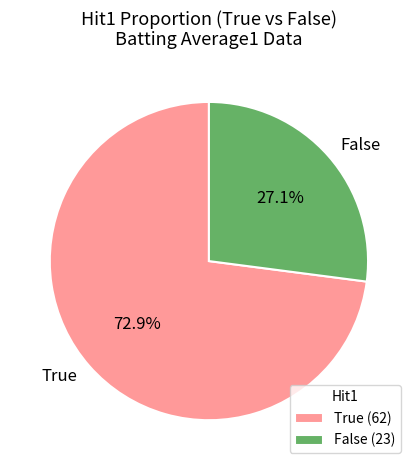

How many slices are in this pie chart?

2